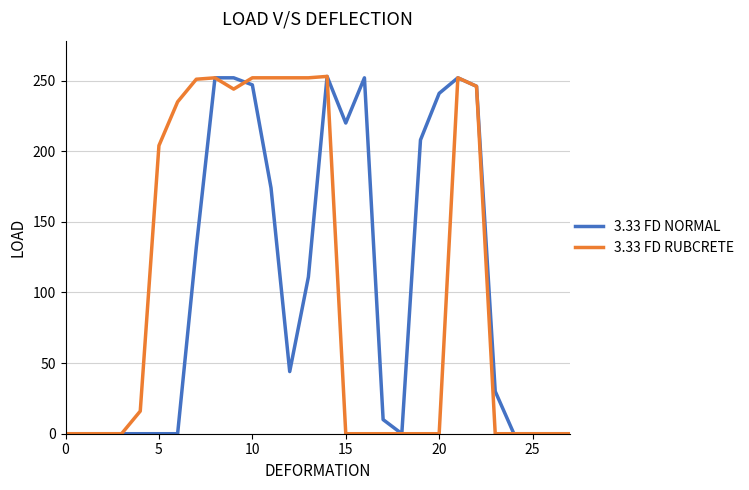

What is the maximum value shown in the chart?

253